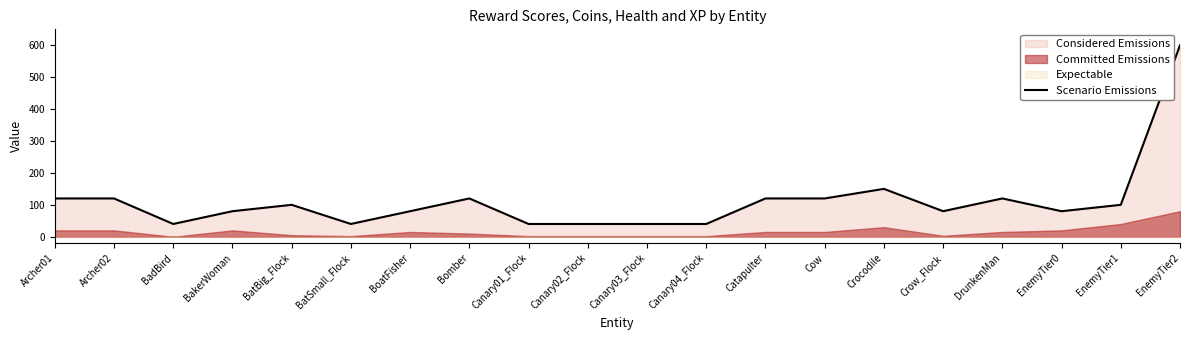

How many data points are less than 100?

10